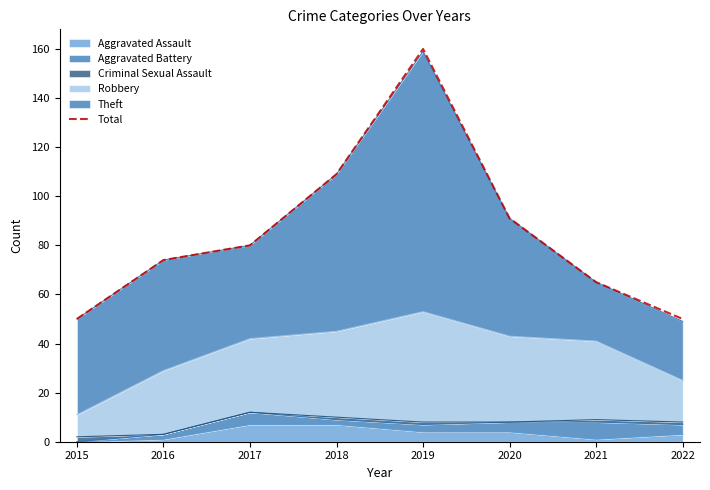

The value at 2015 is 50. True or false?

True